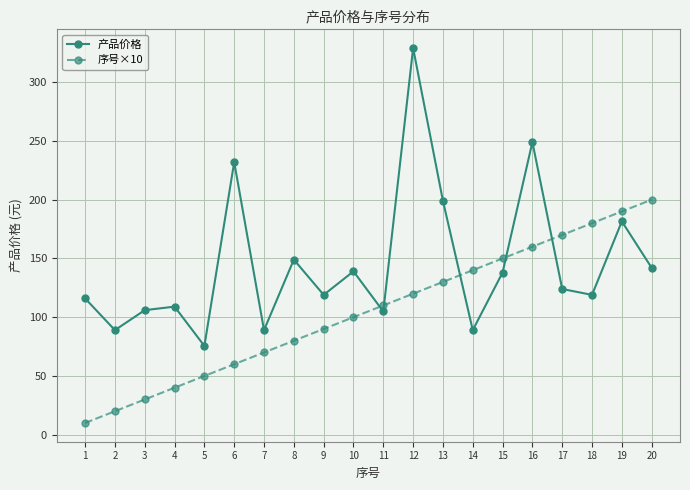

At which label does 产品价格 reach its peak?

12